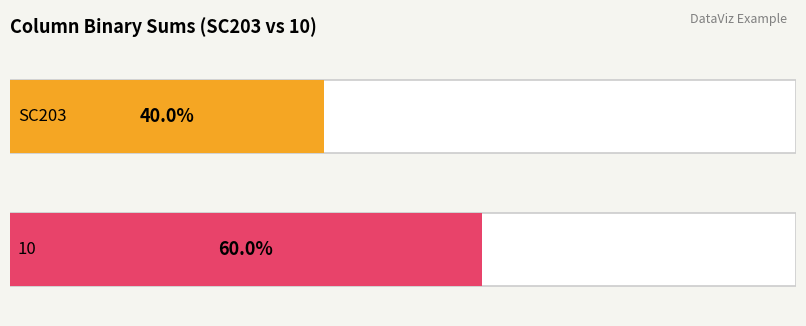

How many values in SC203 are above zero?

4